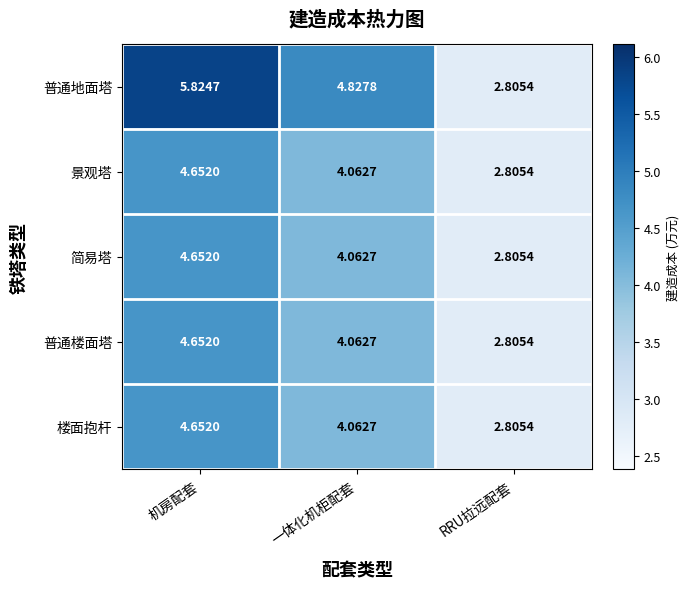

At how many categories does at least one series exceed 4?

2